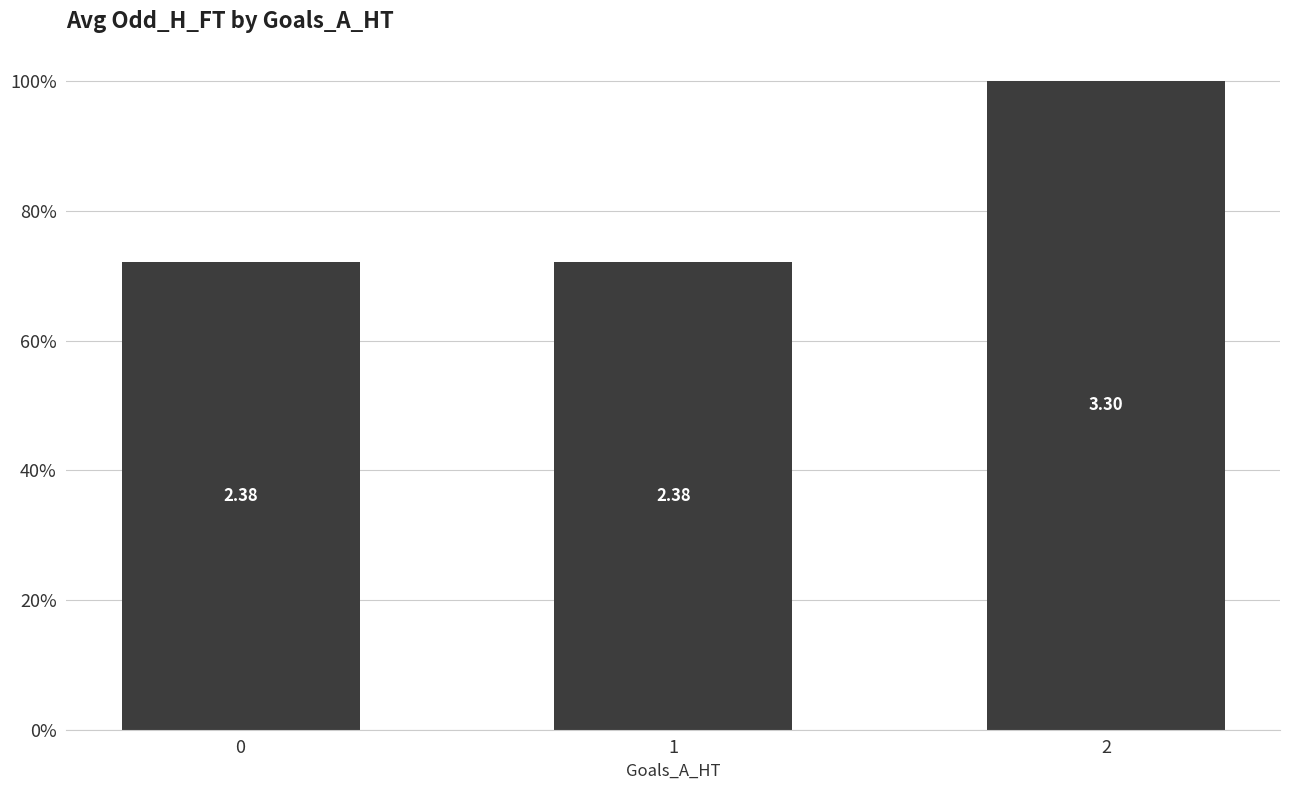

The chart shows a value of 1.0 at 0. True or false?

False